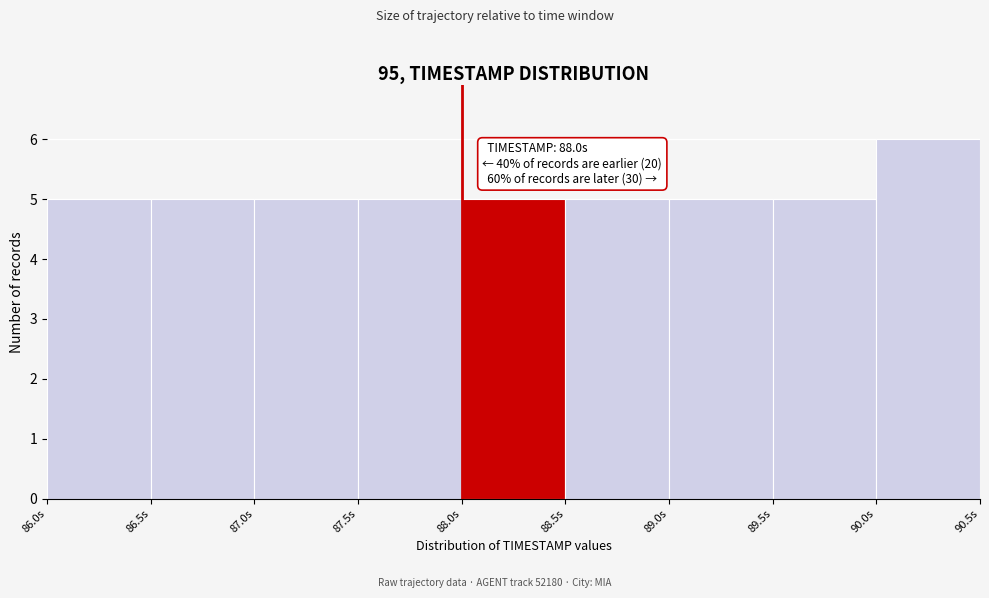

Over which range of the x-axis is the bar tallest?

90.0 to 90.5